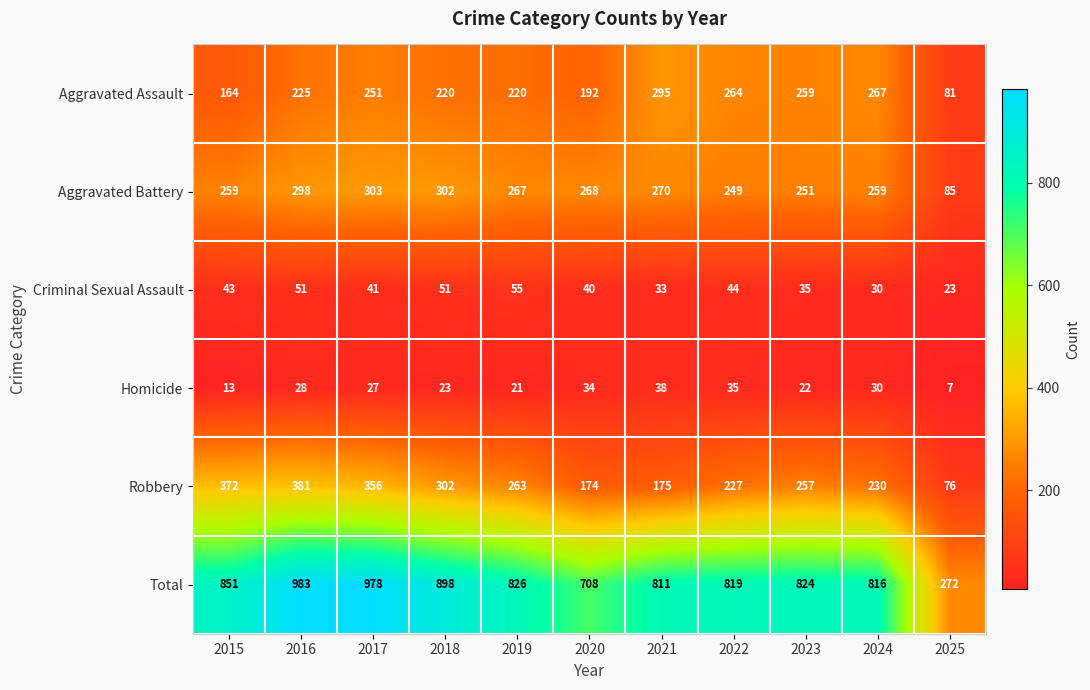

At which category is the sum across all series the highest?

2016